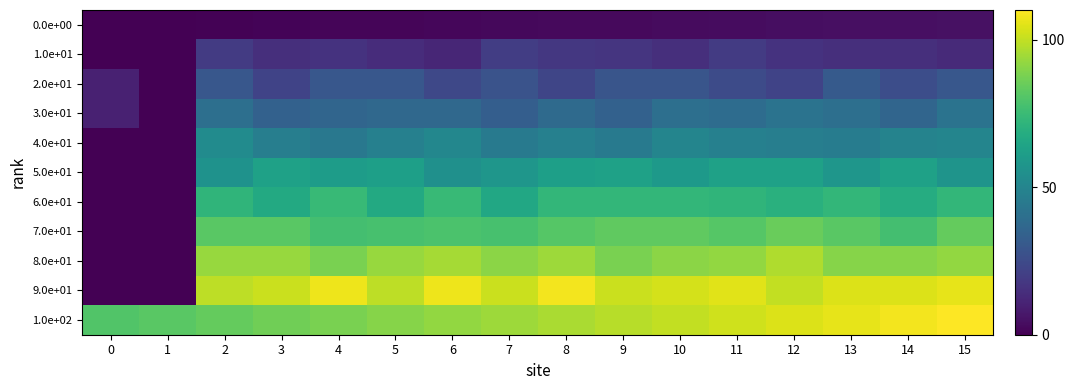

Which has a higher value, 7 or 8?

8